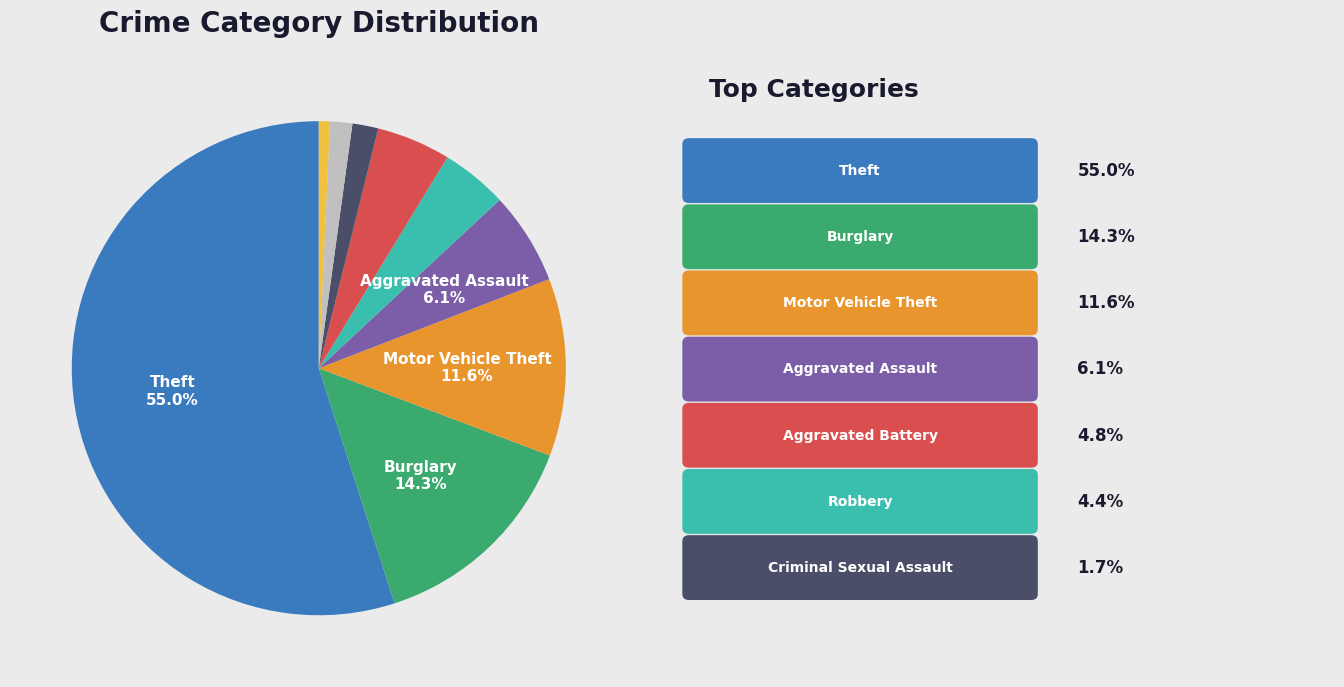

Does any single category account for the majority?

Yes